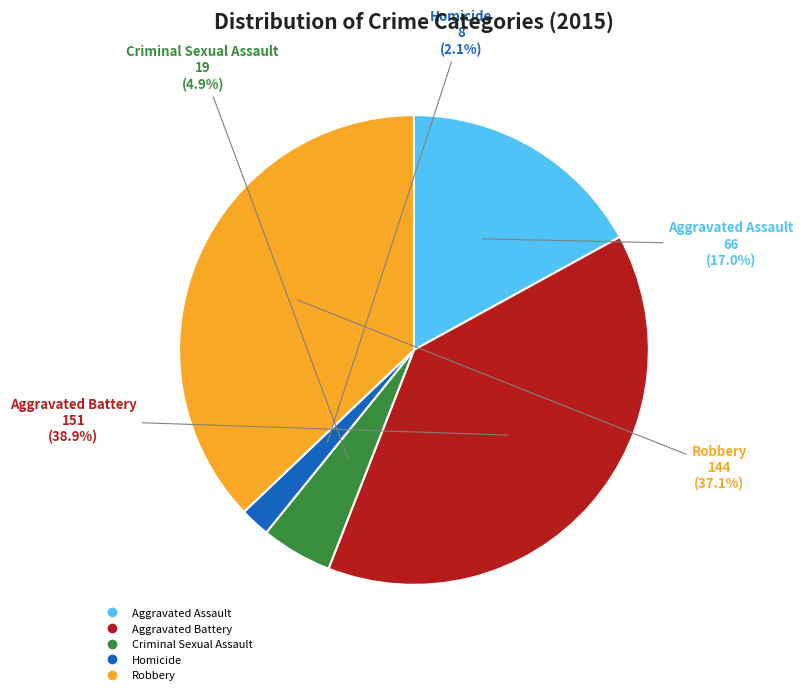

Count the number of slices in the pie.

5